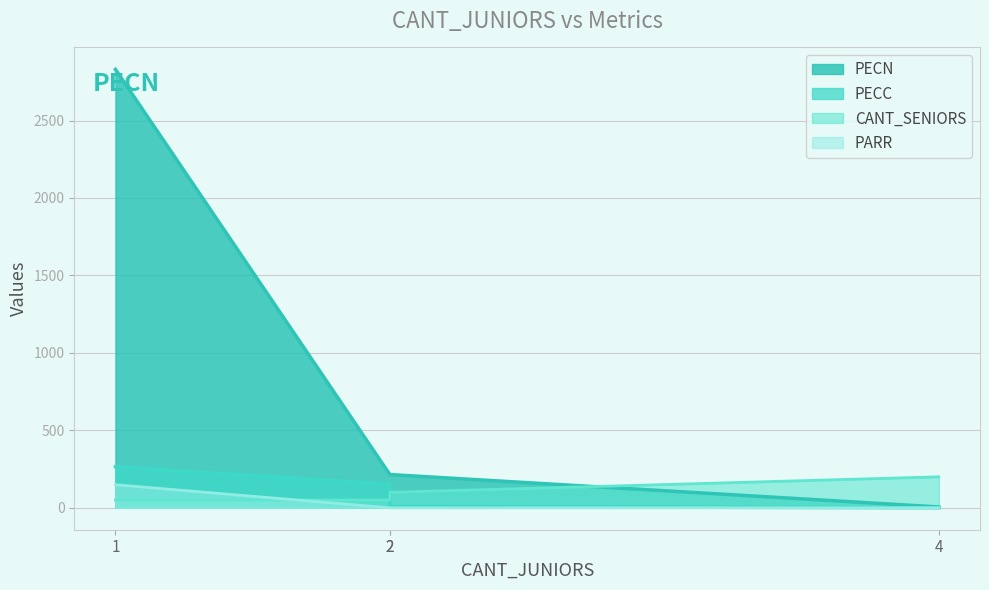

Reading right to left, what are all the values shown in this chart?

PECN: 4=5.4	2=214.7	2=214.0	1=2830.4
PECC: 4=0.0	2=8.3	2=152.6	1=264.7
CANT_SENIORS: 4=200.0	2=100.0	2=50.0	1=50.0
PARR: 4=0.0	2=0.0	2=0.0	1=149.0